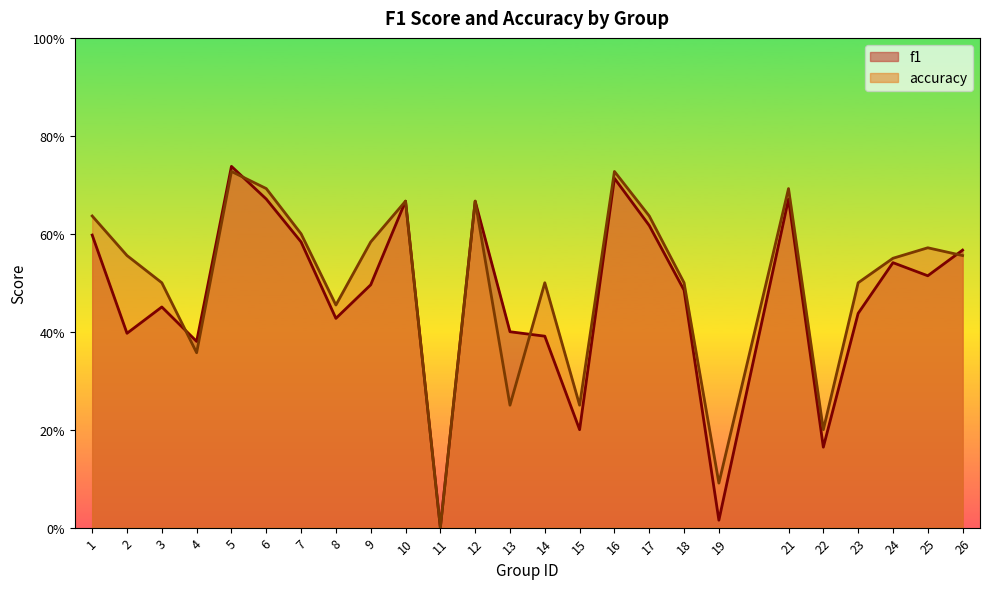

What is the sum of all f1 values?

11.8